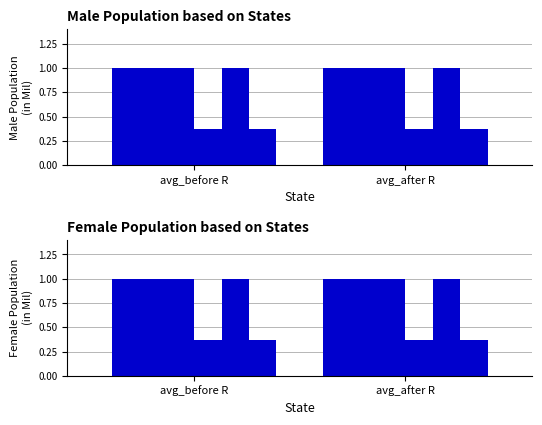

How many bars are there in each group?

6